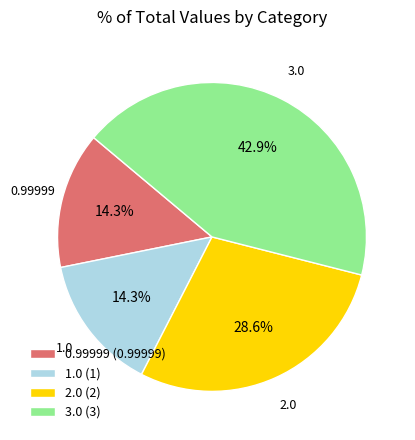

Combined, what portion of the pie is 1.0 and 2.0?

42.9%